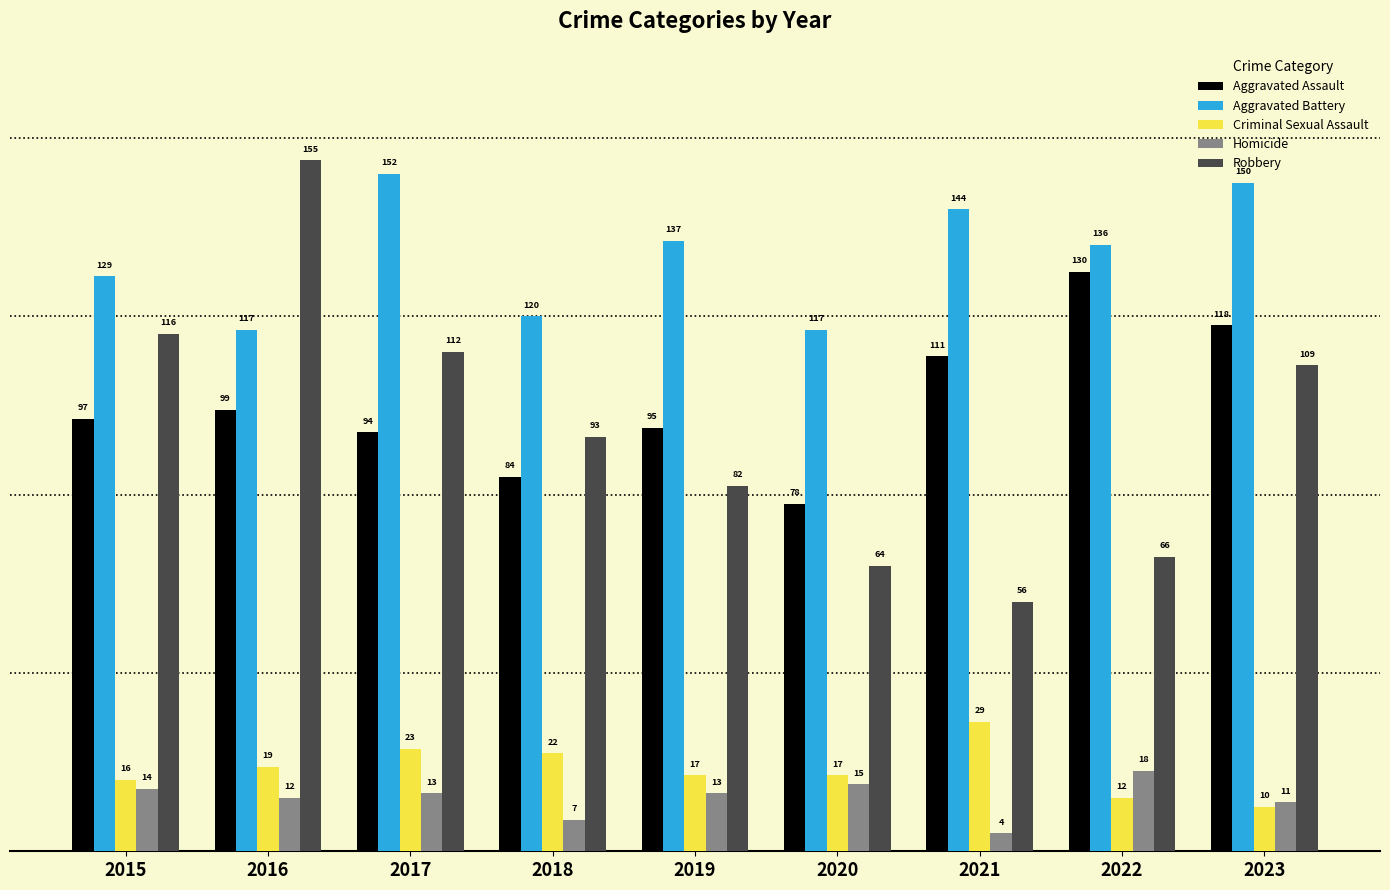

What is the average value of the Criminal Sexual Assault series?

18